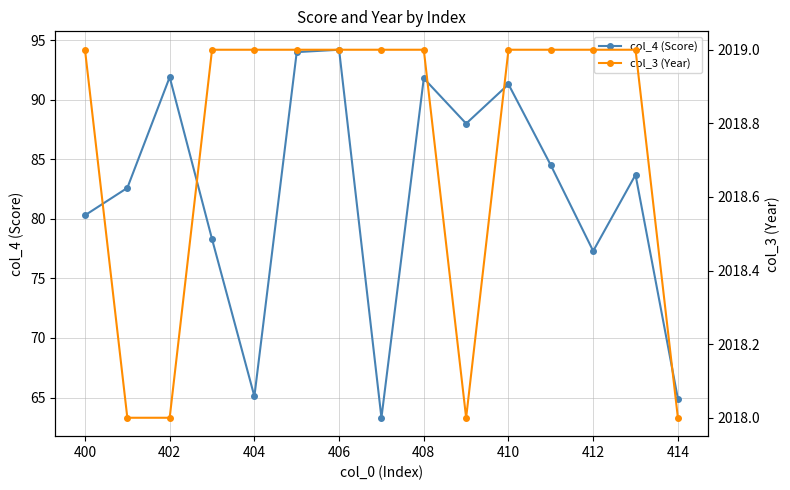

At which category does col_4 (Score) reach its first local peak?

402